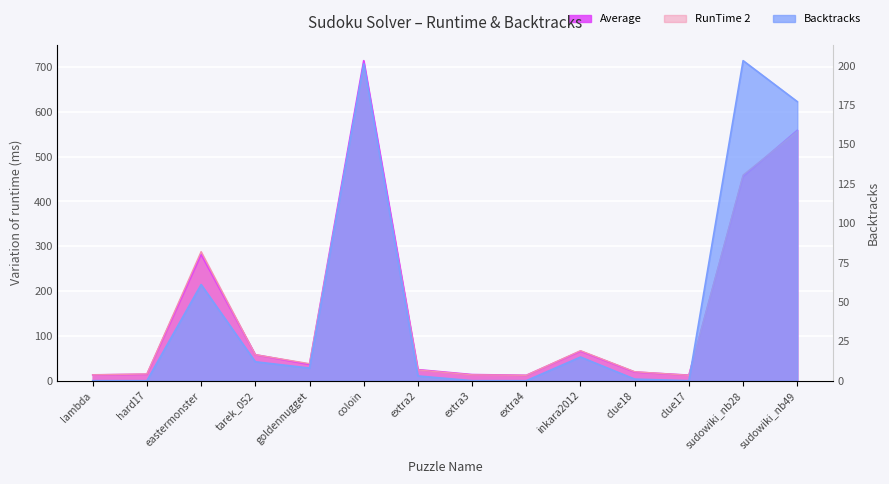

Between coloin and lambda, which is larger?

coloin